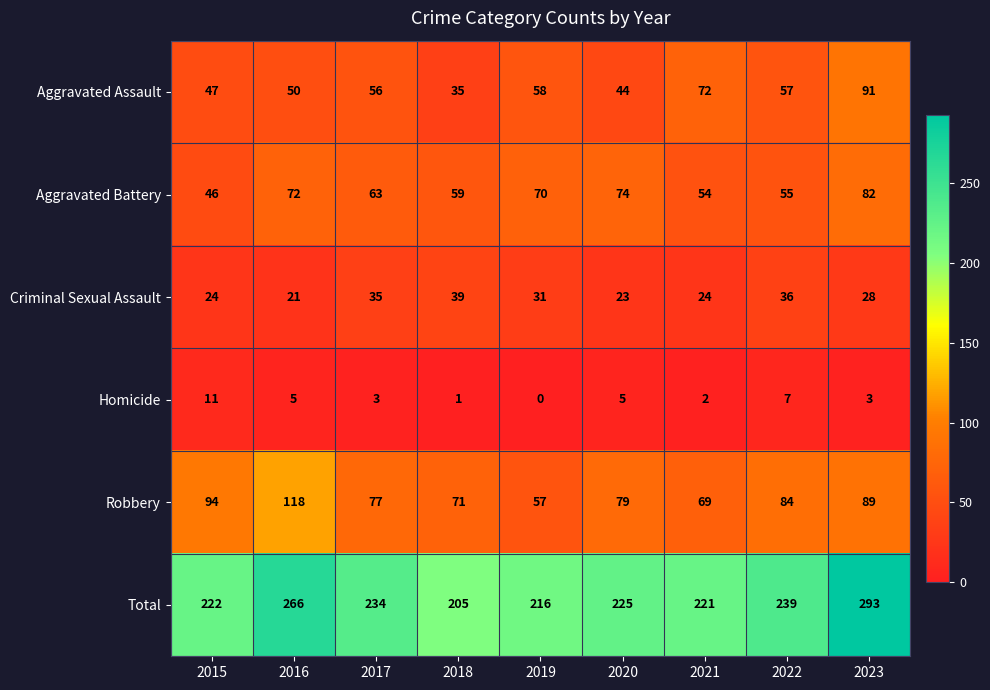

Which label corresponds to the largest value in the chart?

2023